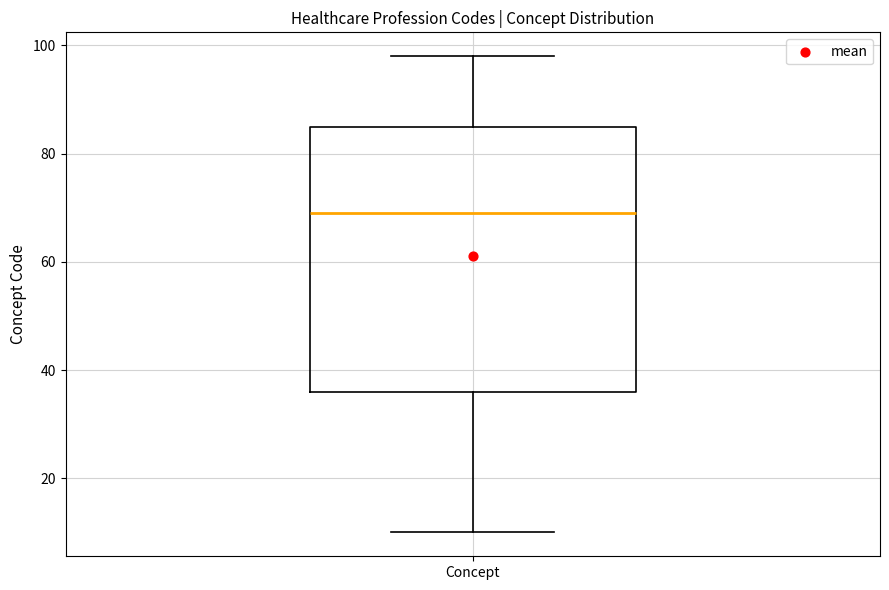

Where is the lower edge of the box for Concept on the y-axis? The values are not printed on the chart, so give them approximately, as read against the axis.

36